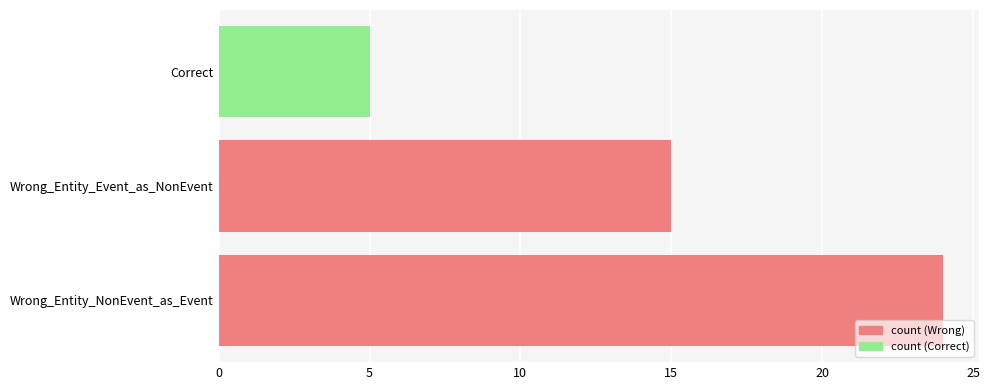

Is it true that the value at Correct is 3?

False